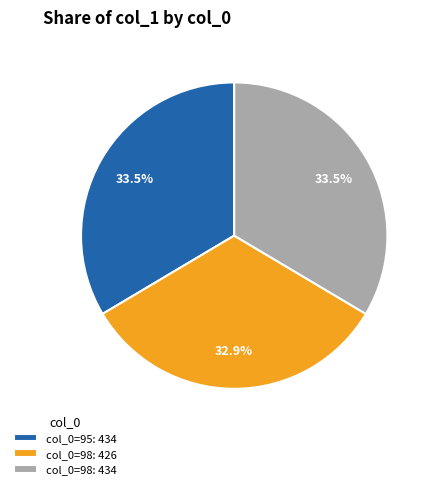

What percentage is NOT represented by col_0=98: 434?

66.5%